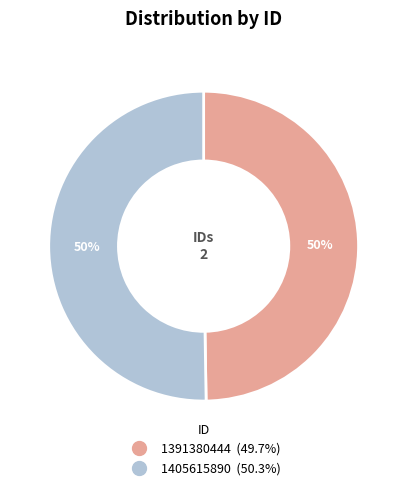

Which slice represents more than half of the pie?

1405615890